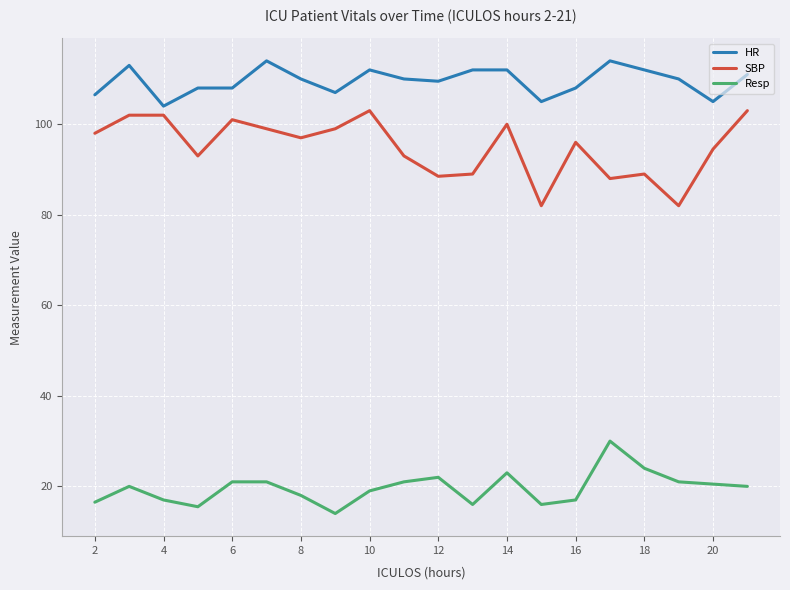

Which series has the largest range (max minus min)?

SBP